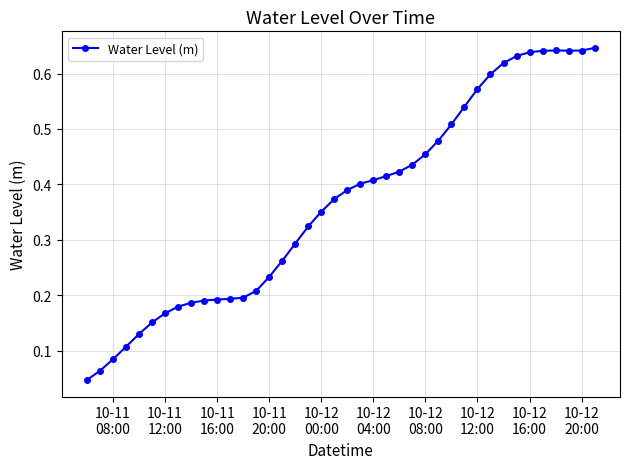

What is the sum of all values?

14.7